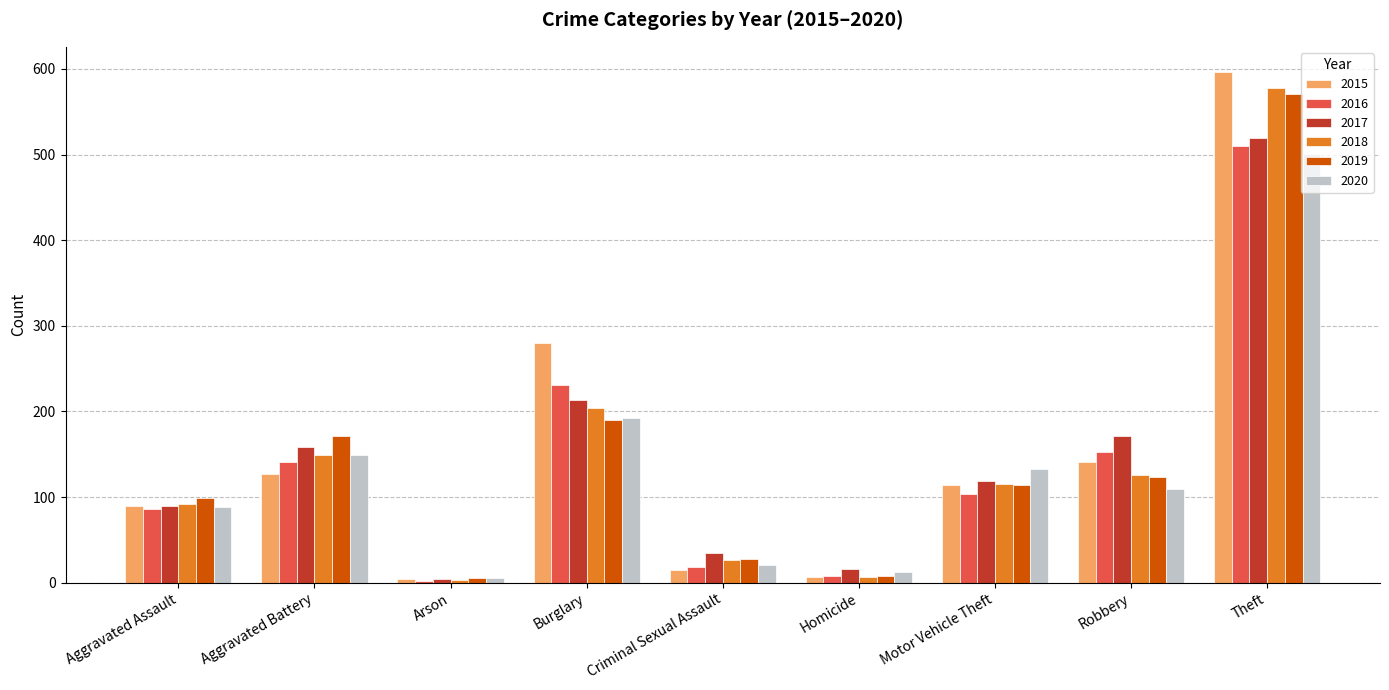

At which category is the sum across all series the highest?

Theft